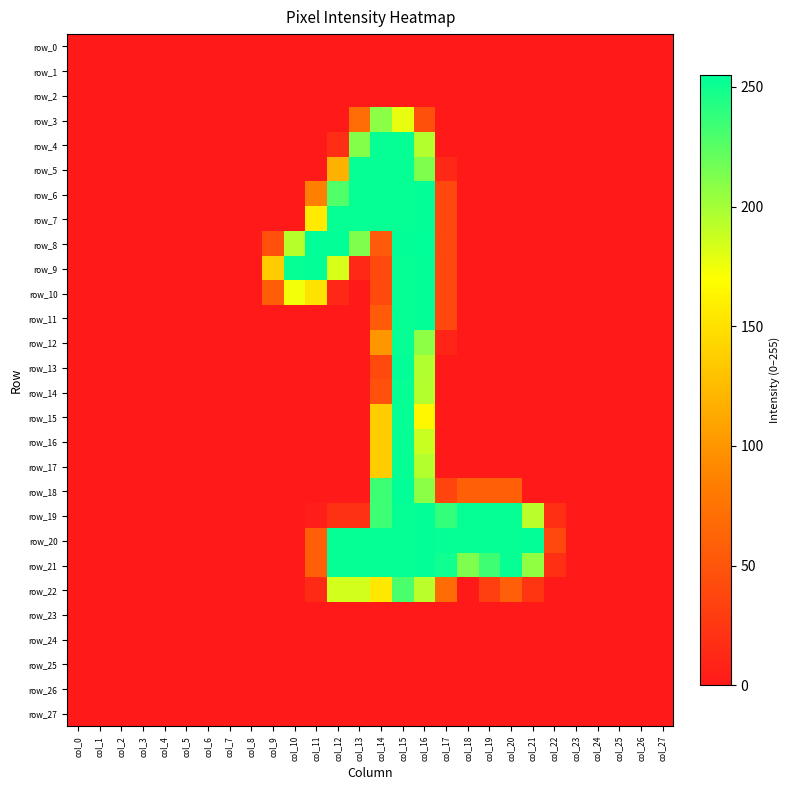

At which category is the sum across all series the highest?

col_15